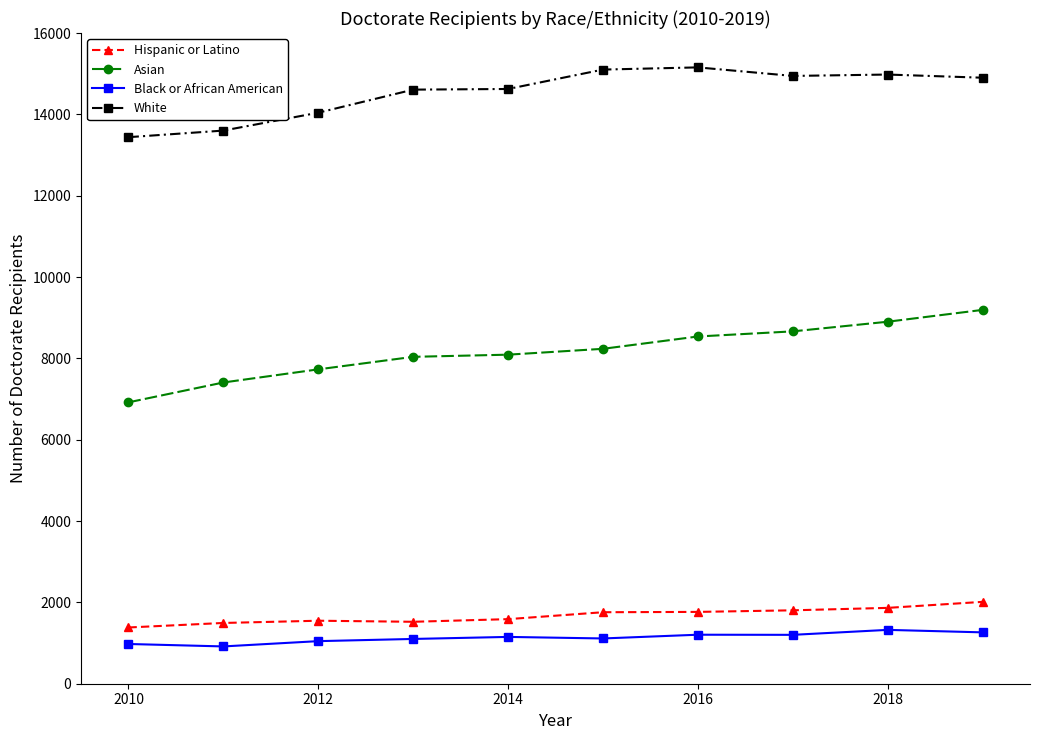

Which series has the largest total across all categories?

White